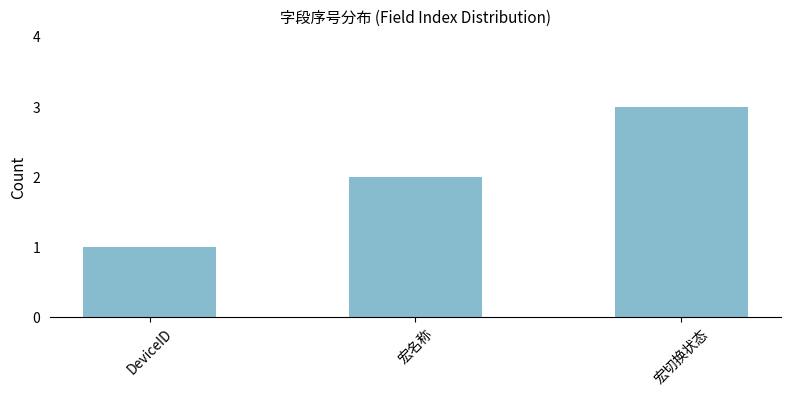

Reading left to right, list all the values displayed in this chart.

DeviceID=1	宏名称=2	宏切换状态=3